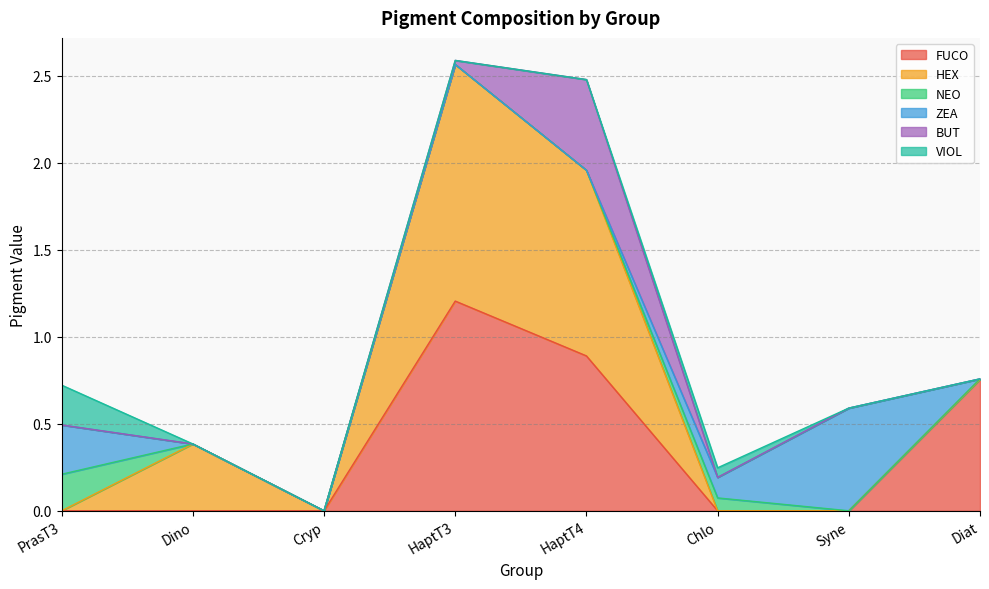

Does the chart display data point markers on the line(s)?

No